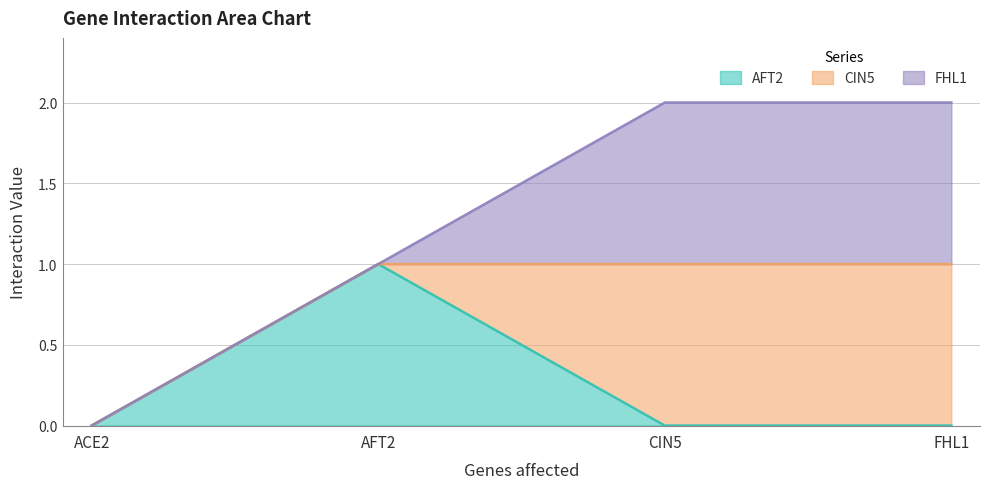

What value does the AFT2 series have at AFT2?

1